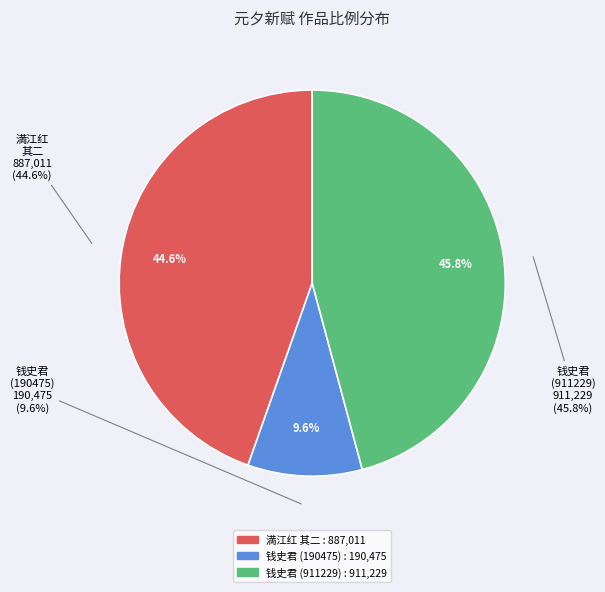

Which slice is the largest?

钱史君见赠元夕新什次韵答之 (911229)